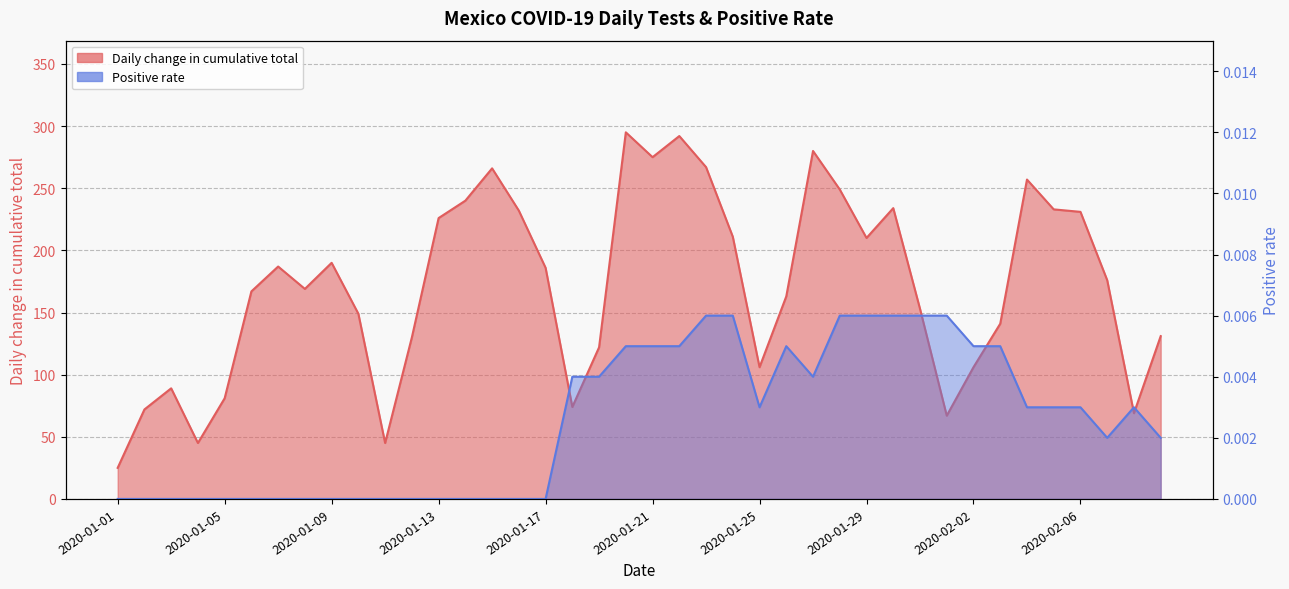

What is the difference between the maximum and minimum values in the Daily change in cumulative total series?

270.0